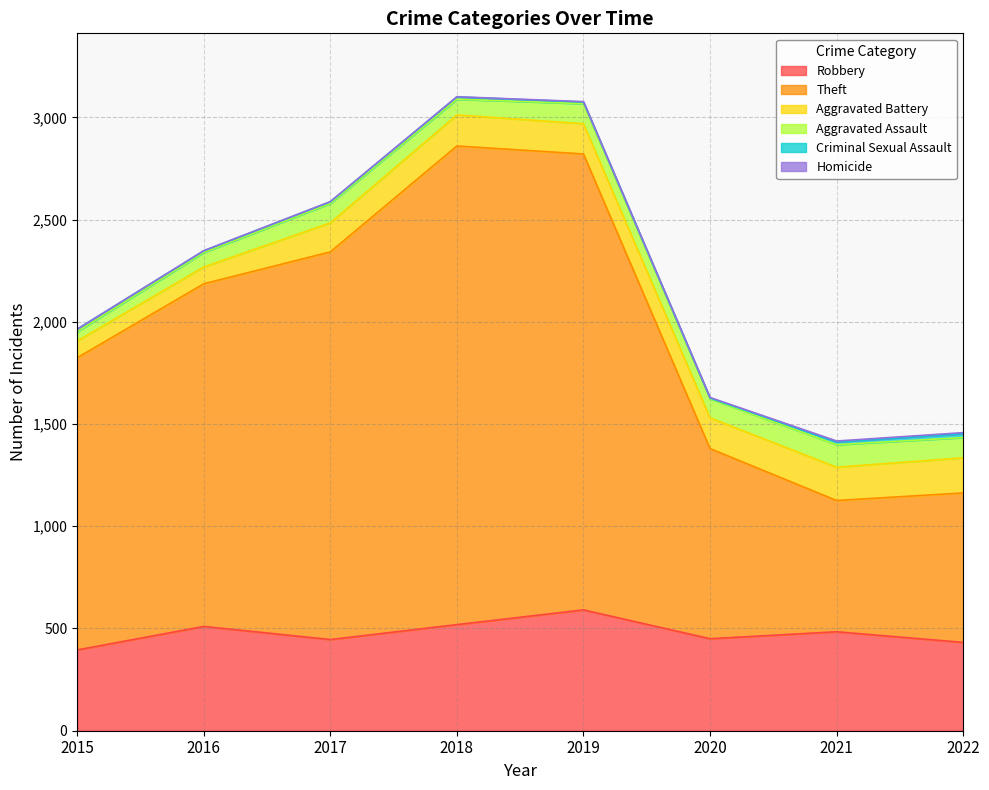

True or false: Homicide and Aggravated Battery cross at least once.

False